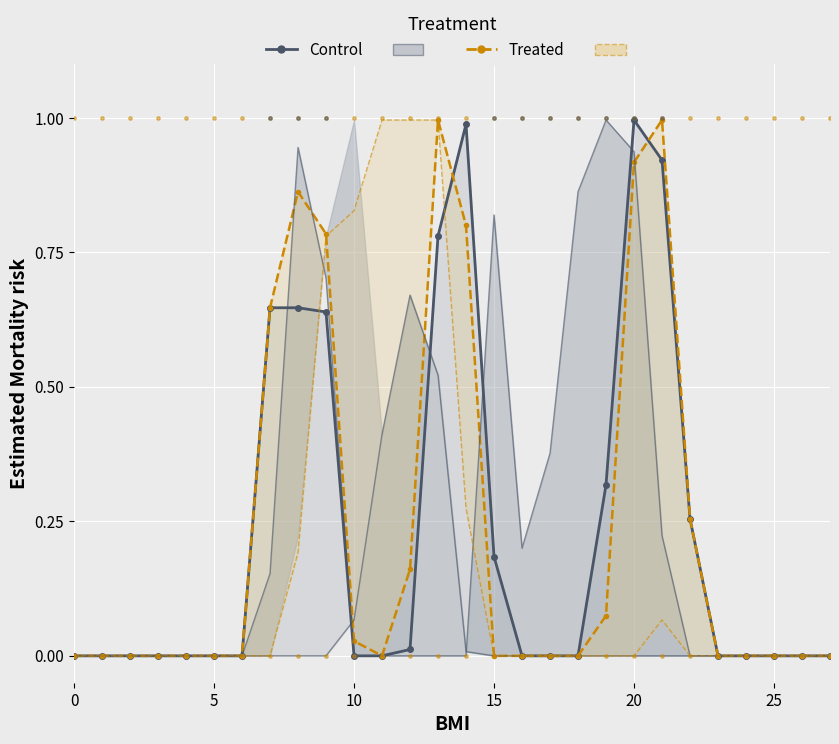

Is the value of Control at 27 greater than the value of Treated at 25?

No